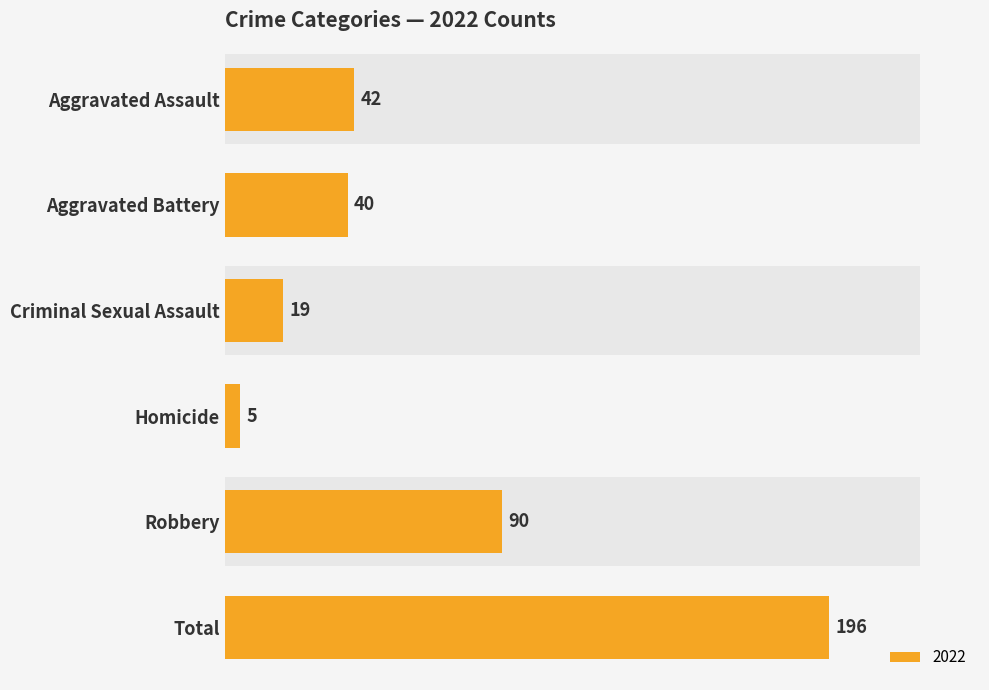

List the labels in order of value, smallest first.

Homicide, Criminal Sexual Assault, Aggravated Battery, Aggravated Assault, Robbery, Total